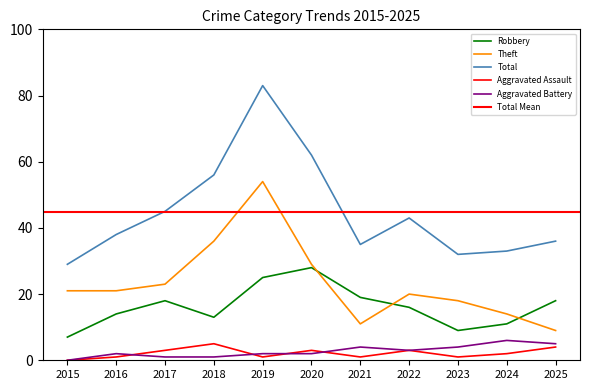

What is the difference between the maximum and minimum values in the Robbery series?

21